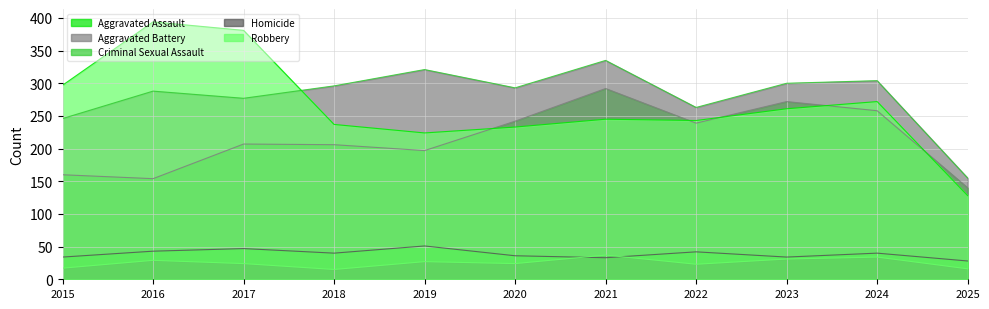

Where does the Criminal Sexual Assault series first go above 40?

2016